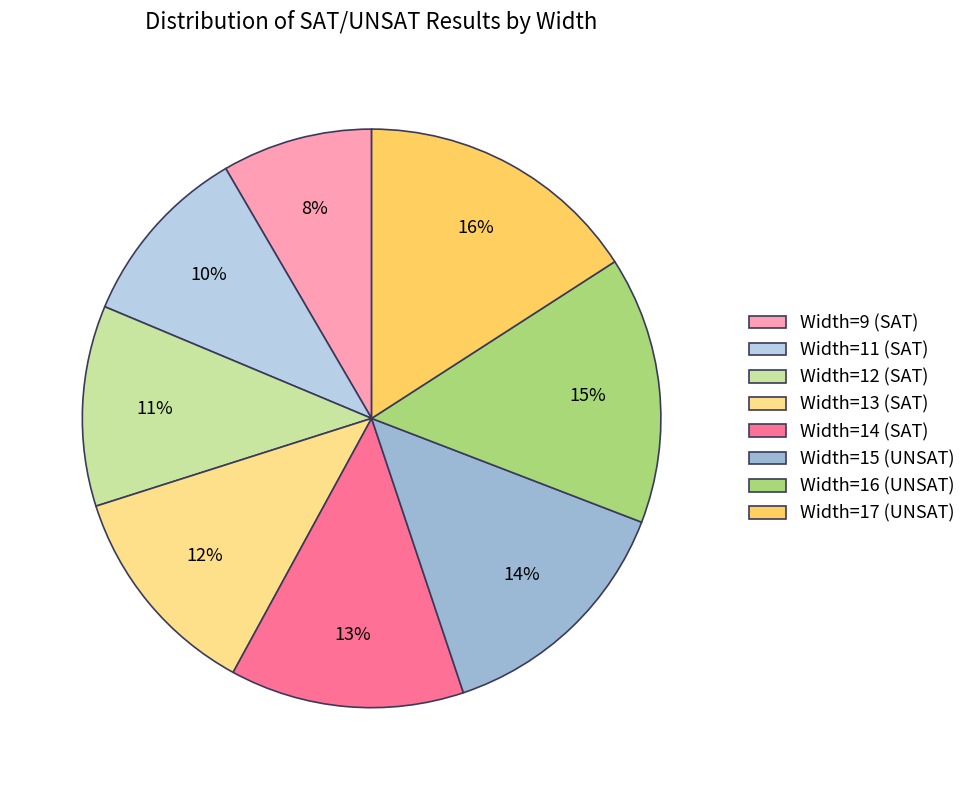

What is the largest slice in the pie chart?

Width=17 (UNSAT)